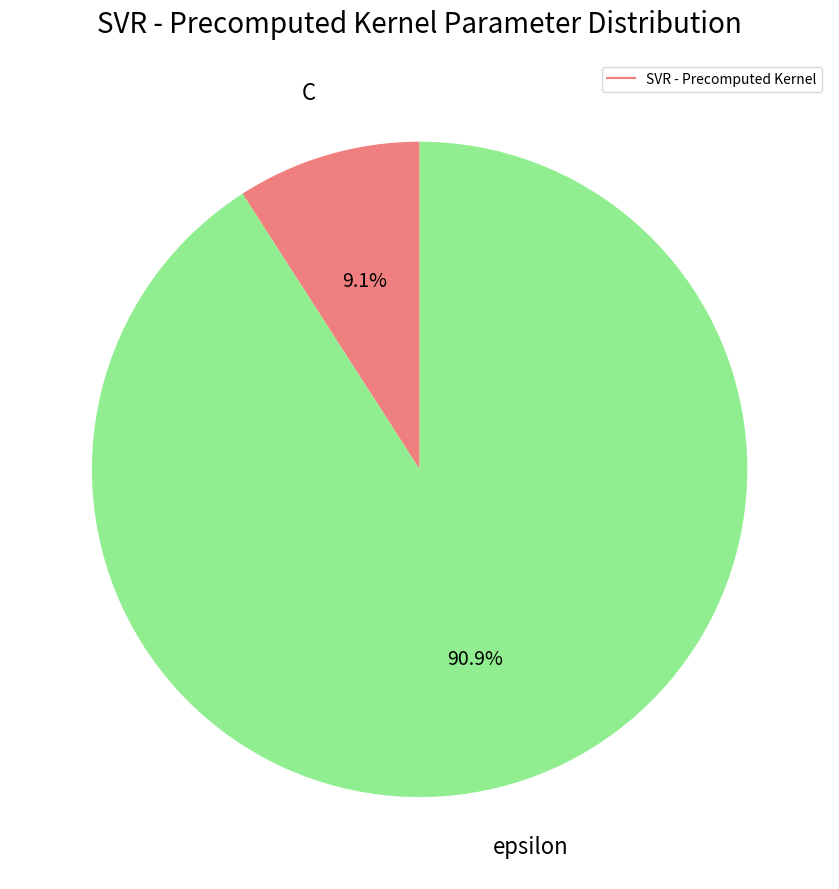

Does any single category account for the majority?

Yes